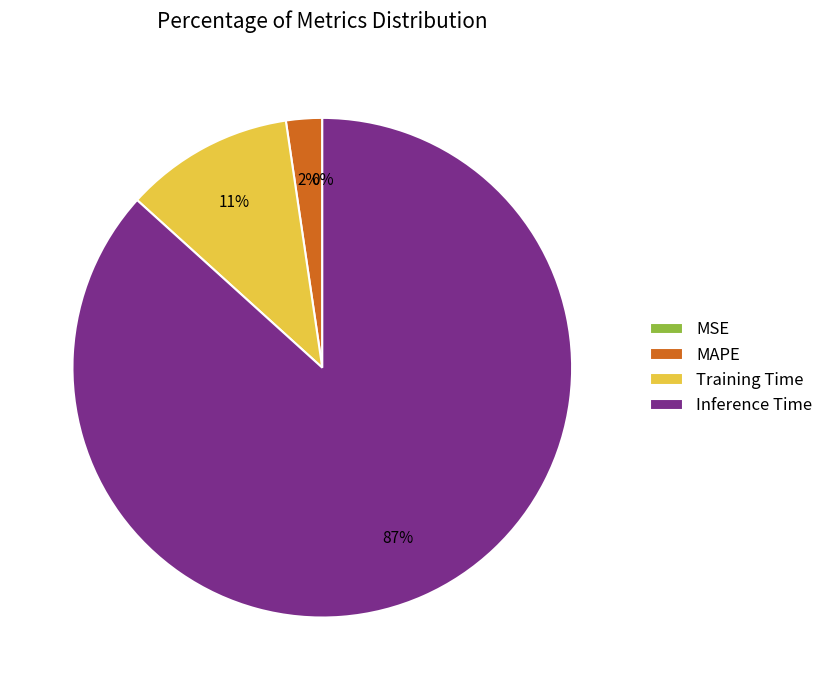

To the nearest percent, what is the difference between the Inference Time and Training Time slice percentages?

76%